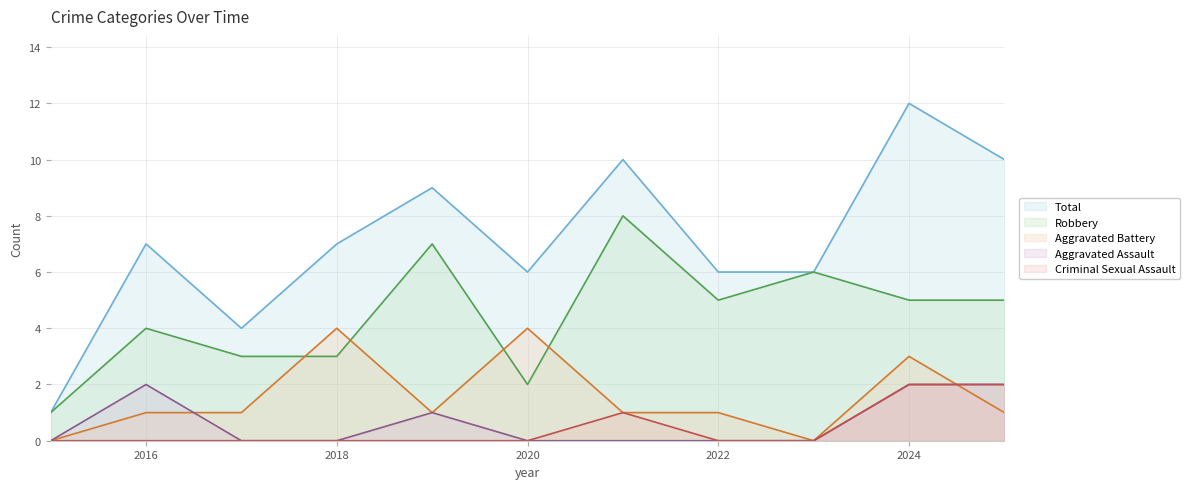

Reading left to right, transcribe all the data shown in this chart.

Aggravated Assault: 0	2	0	0	1	0	0	0	0	2	2
Aggravated Battery: 0	1	1	4	1	4	1	1	0	3	1
Criminal Sexual Assault: 0	0	0	0	0	0	1	0	0	2	2
Robbery: 1	4	3	3	7	2	8	5	6	5	5
Total: 1	7	4	7	9	6	10	6	6	12	10